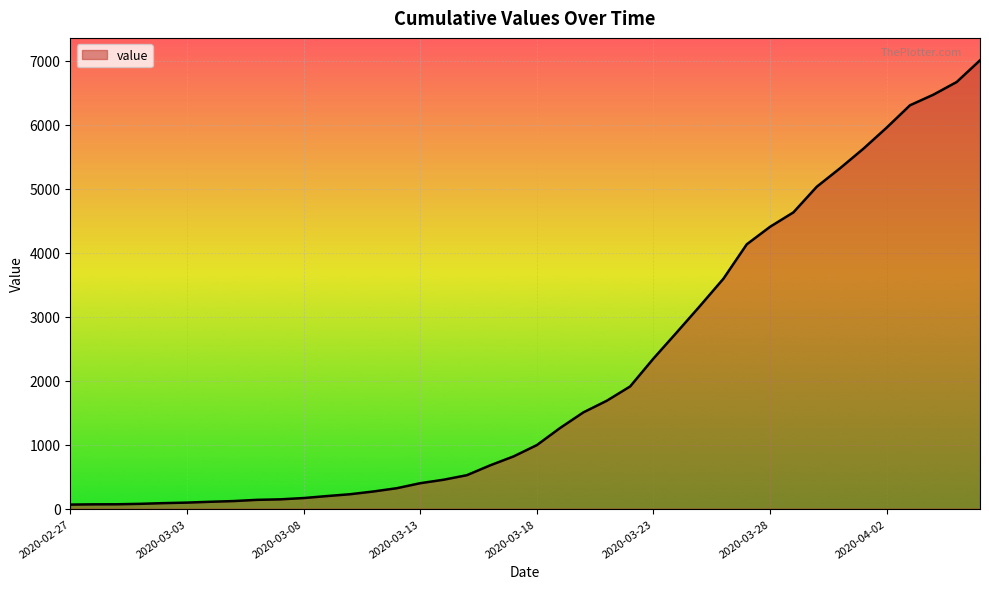

What is the difference between the maximum and minimum values?

6939